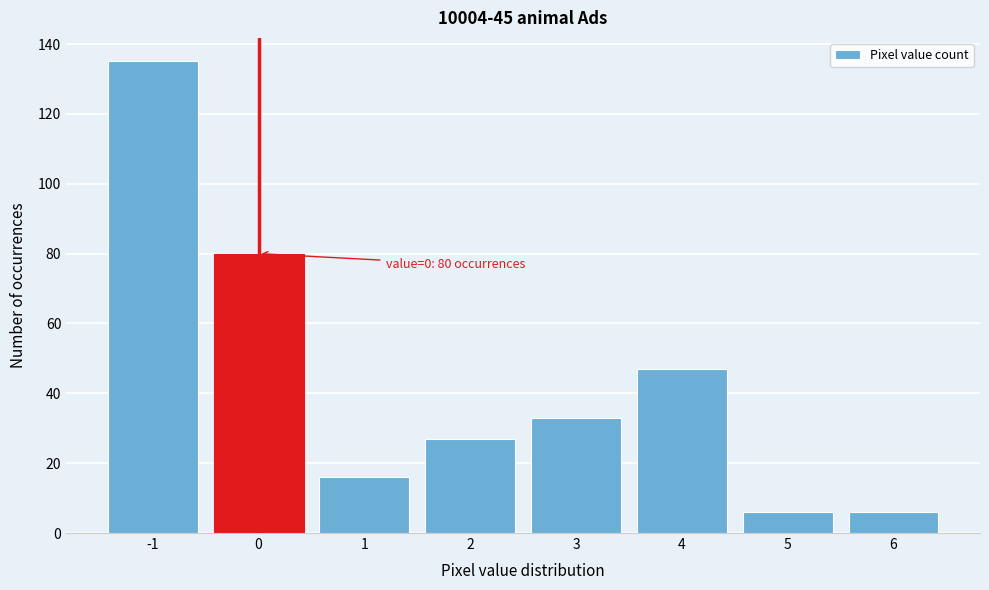

Reading left to right, what are all the values shown in this chart?

135	80	16	27	33	47	6	6